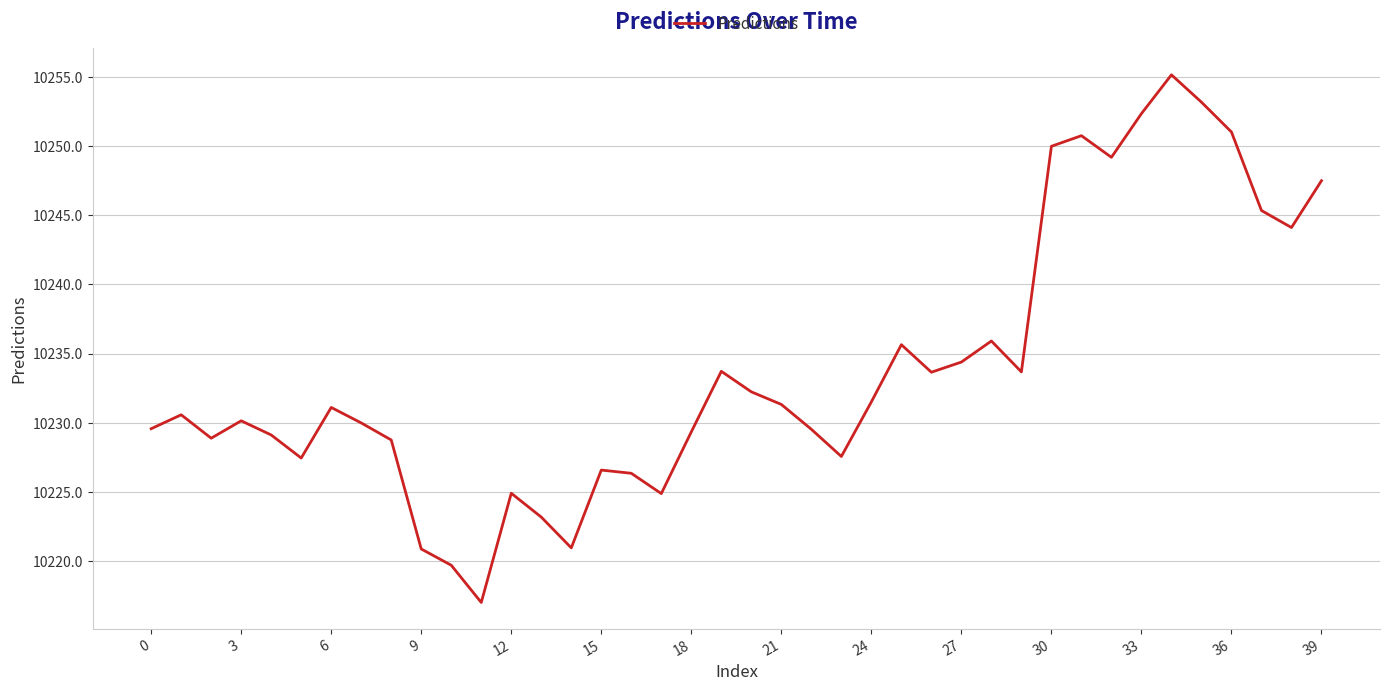

What is the difference between the maximum and minimum values?

38.1